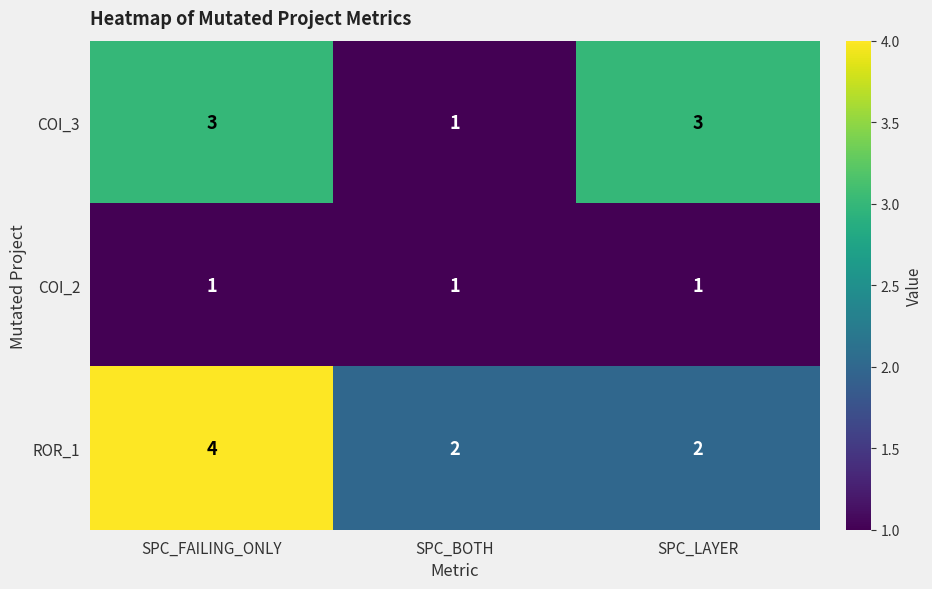

What is the maximum value shown in the chart?

4